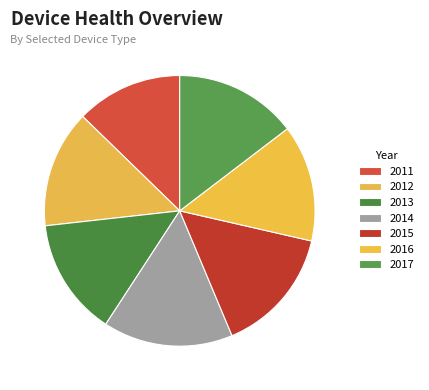

How many segments does this pie chart have?

7